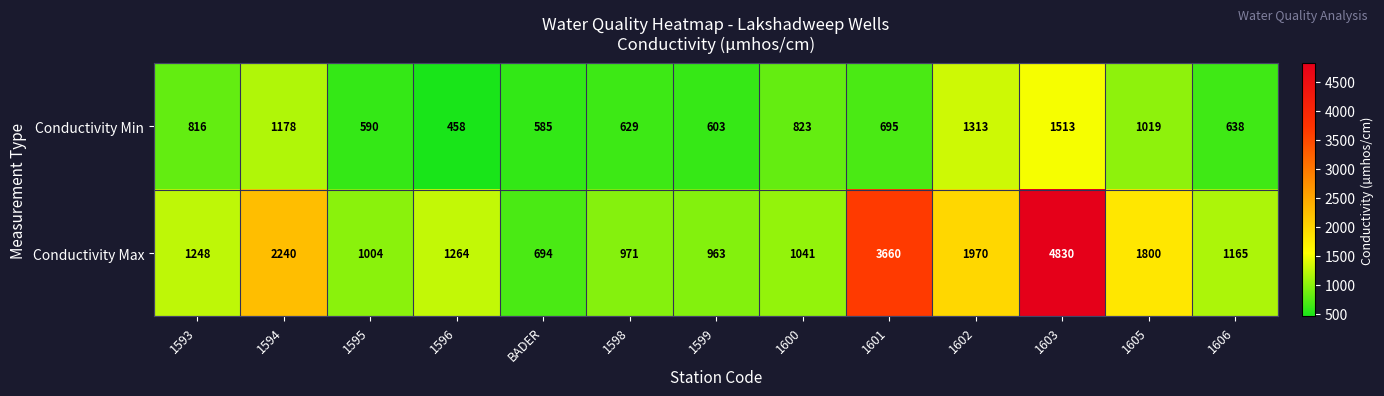

How many series are shown in this chart?

2